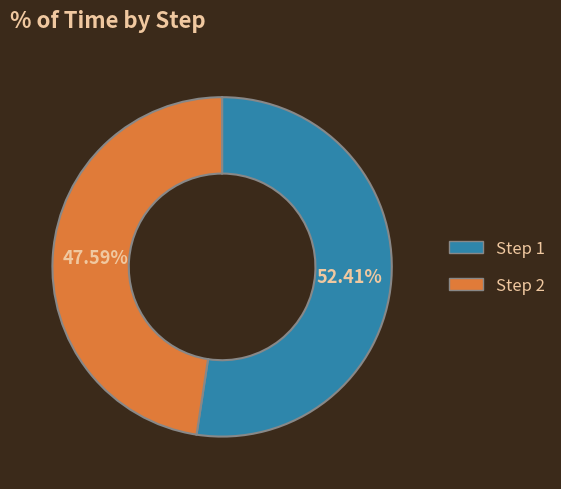

Is there a majority slice in this chart?

Yes